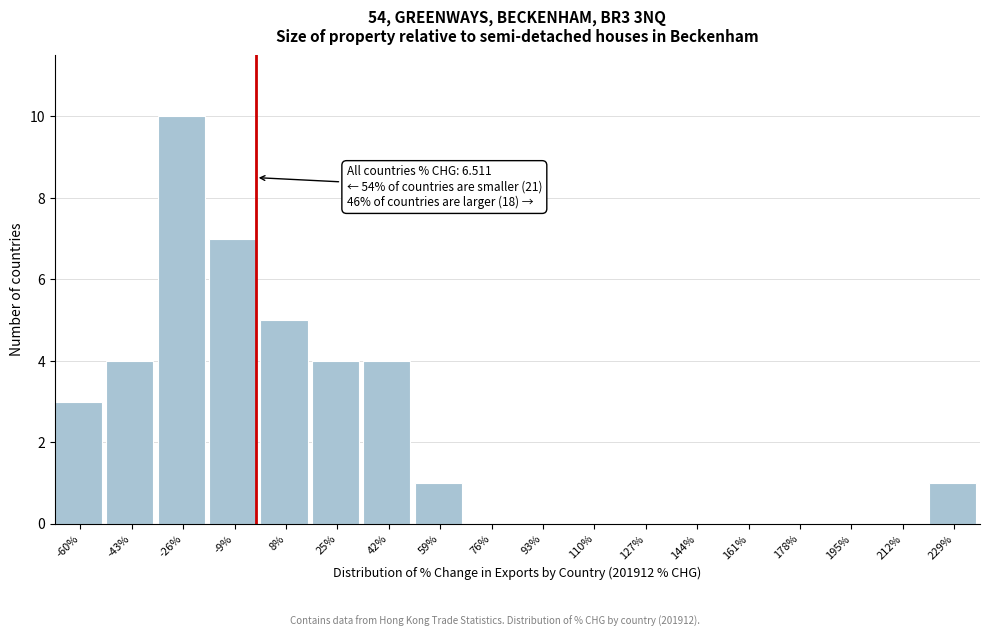

Reading left to right, list all the values displayed in this chart.

-60%=3	-43%=4	-26%=10	-9%=7	8%=5	25%=4	42%=4	59%=1	76%=0	93%=0	110%=0	127%=0	144%=0	161%=0	178%=0	195%=0	212%=0	229%=1